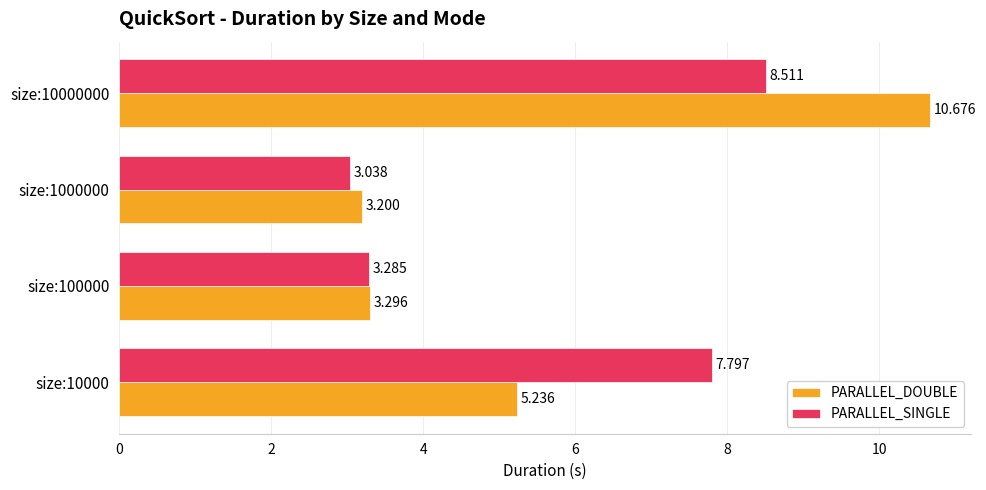

List the series in order of their peak value, highest first.

PARALLEL_DOUBLE, PARALLEL_SINGLE